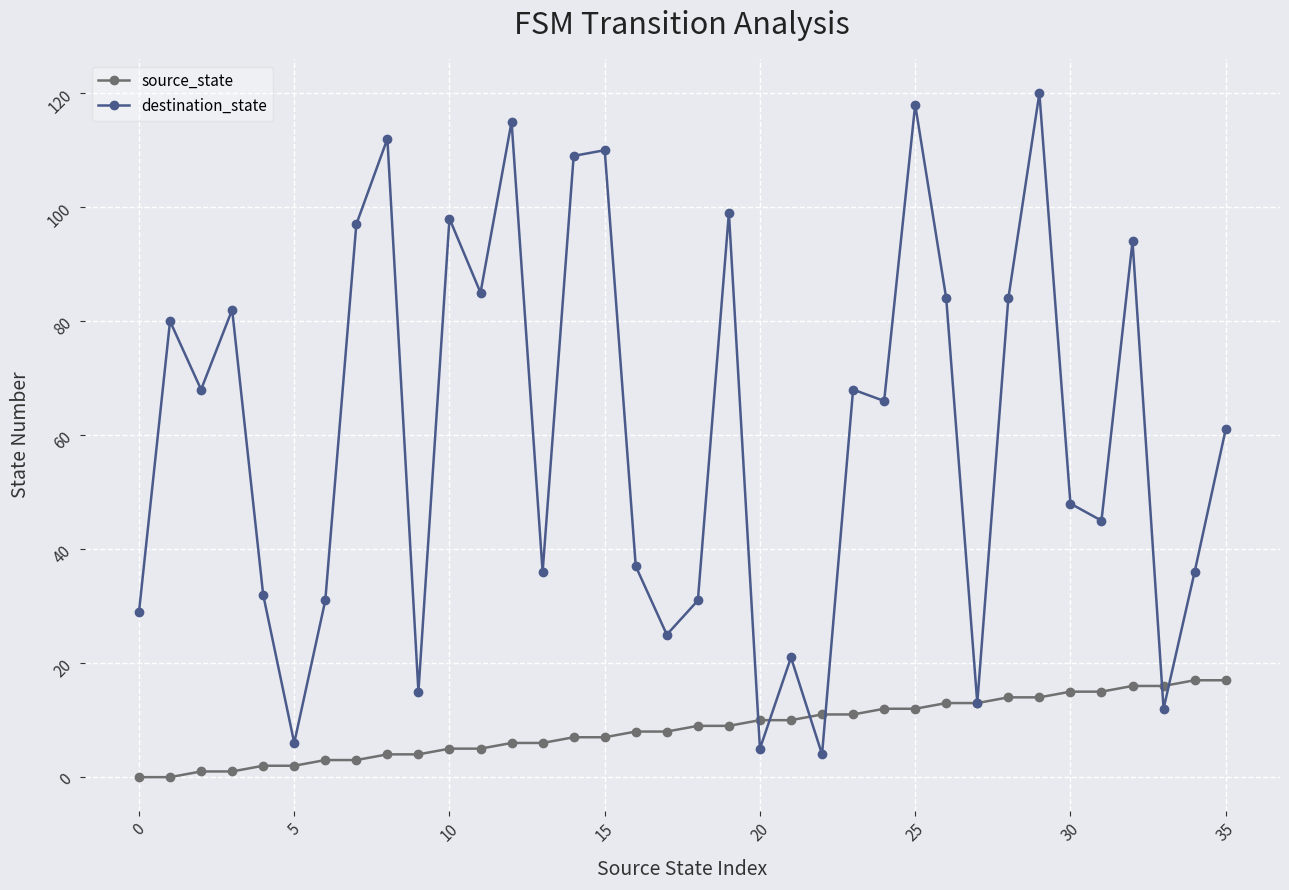

Which series has the largest range (max minus min)?

destination_state